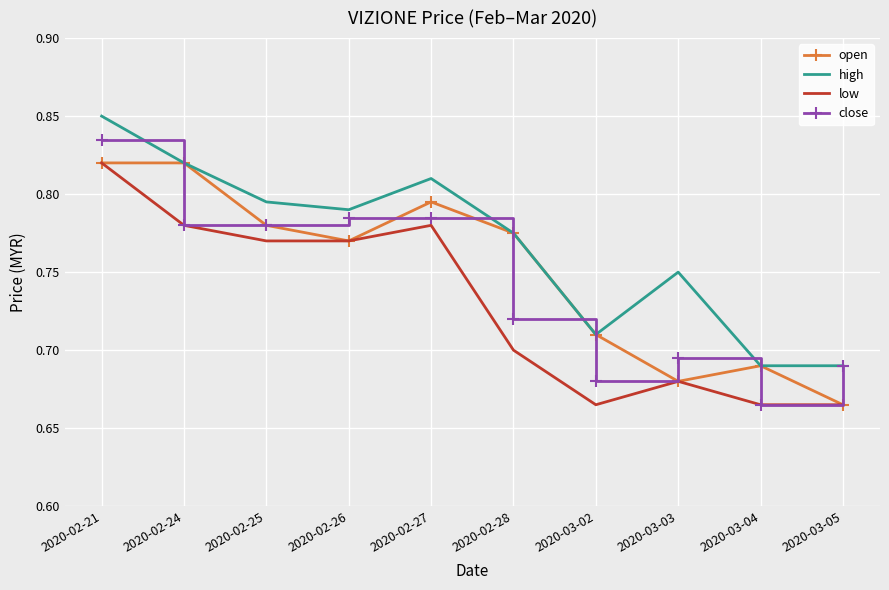

What is the sum of the low values at 2020-03-05 and 2020-02-28?

1.4